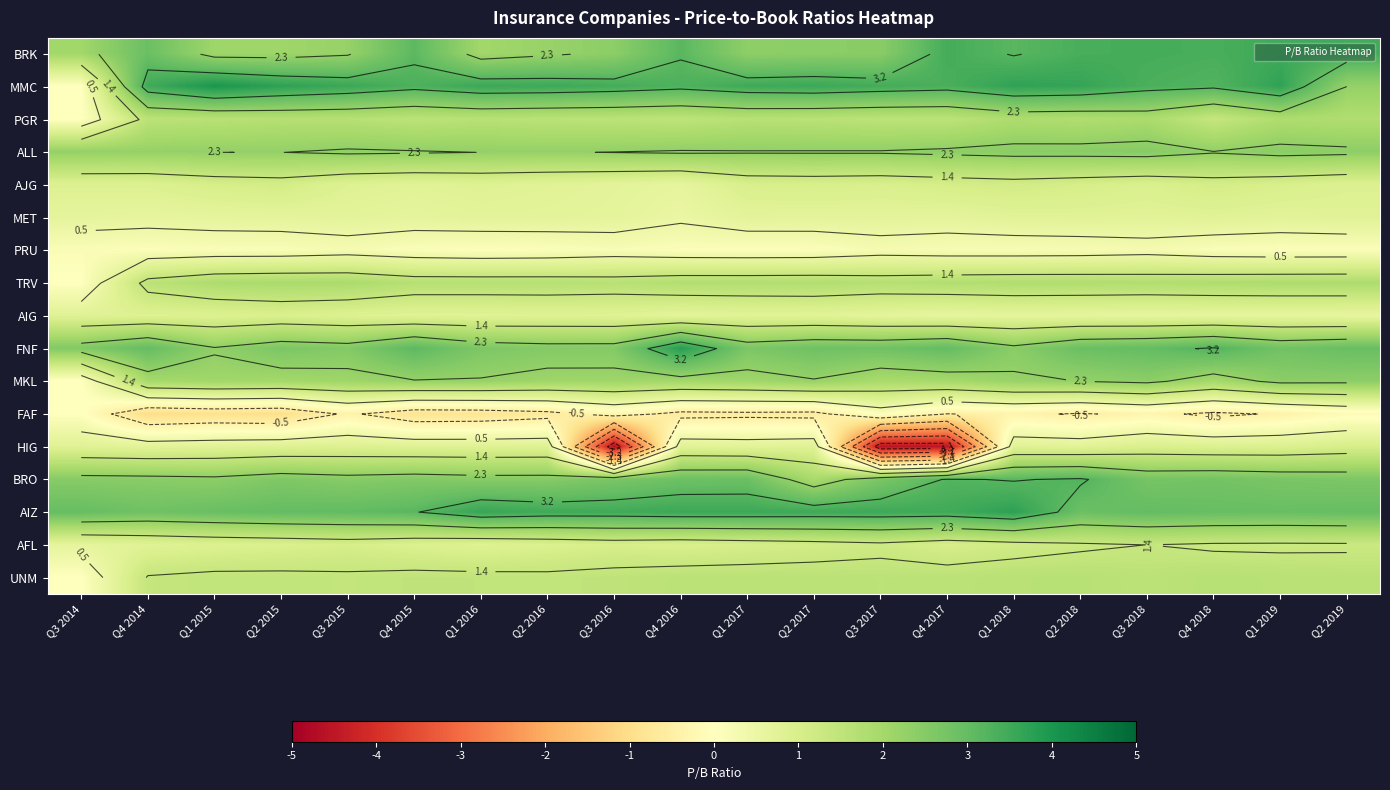

What is the minimum value for MET?

0.5